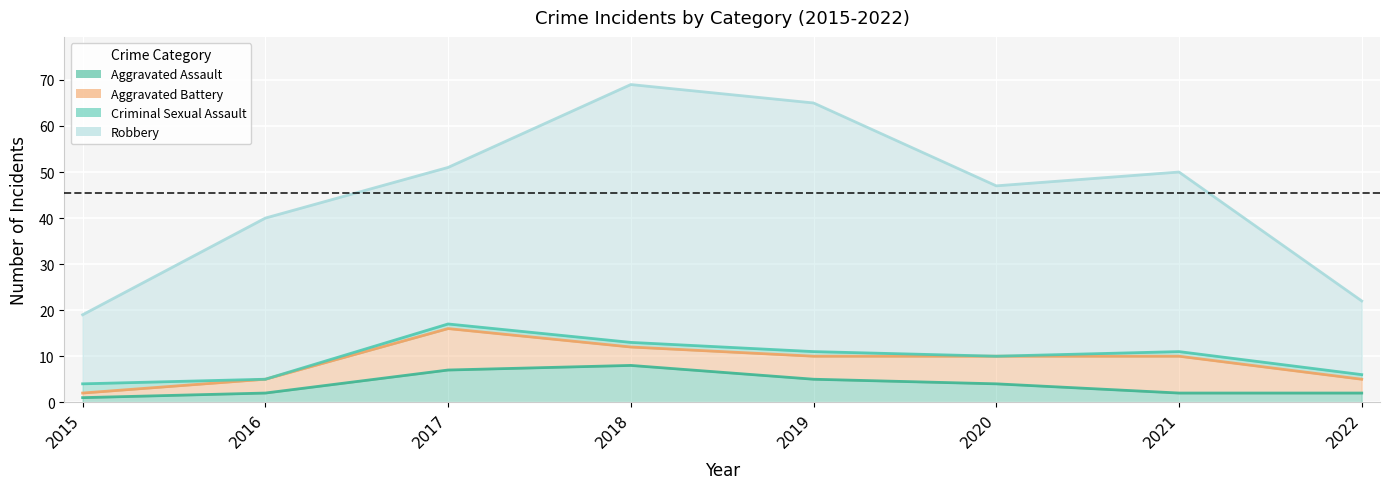

Which label corresponds to the largest value in the chart?

2018